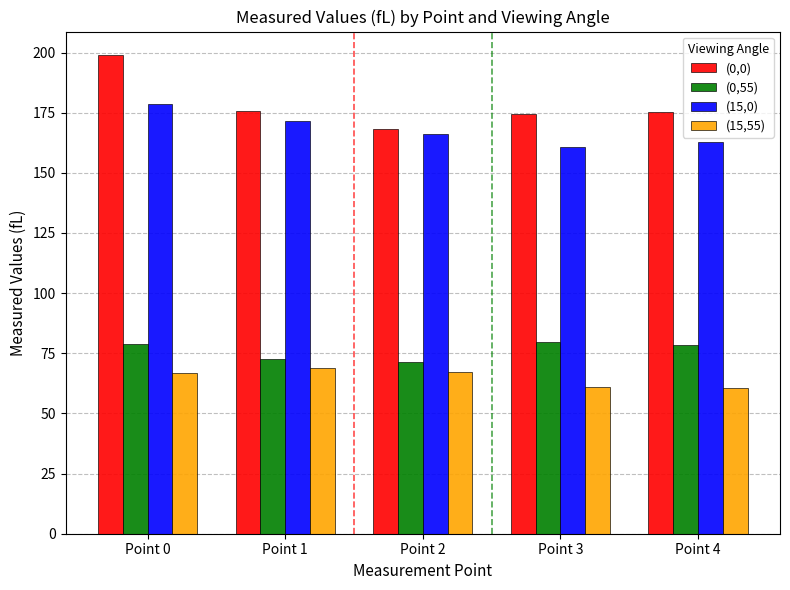

Which series changed the most between Point 0 and Point 3?

(0,0)